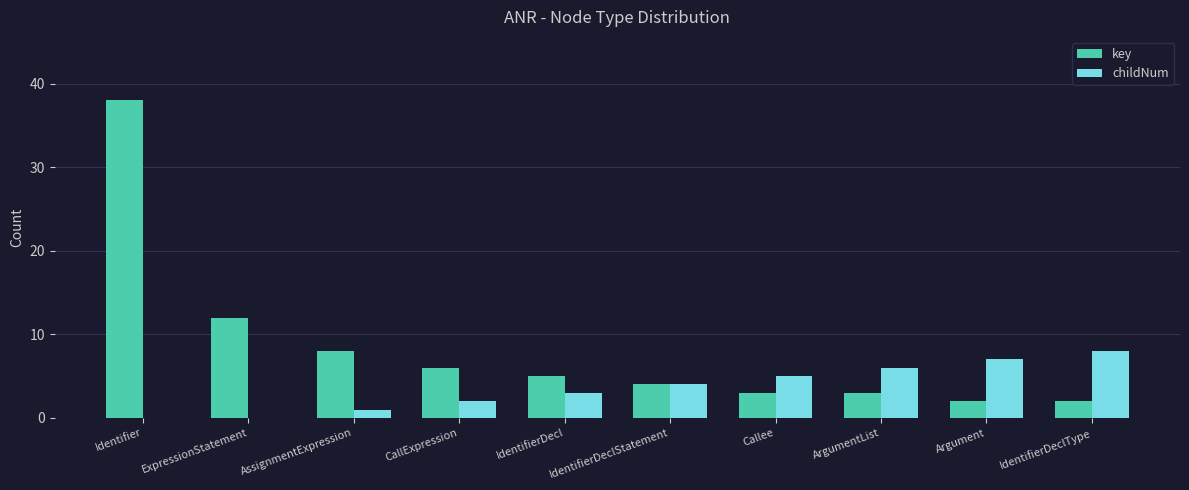

What is the sum of the childNum values at Argument and ArgumentList?

13